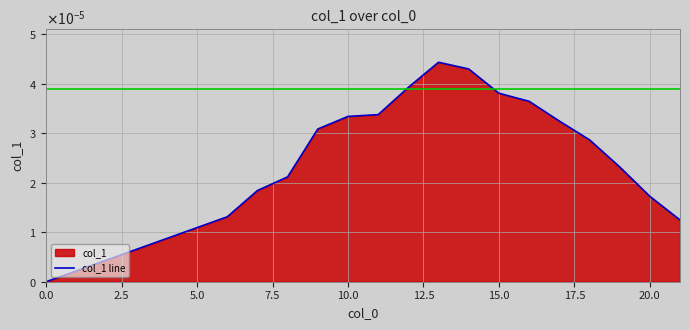

How many lines are shown in the chart?

1